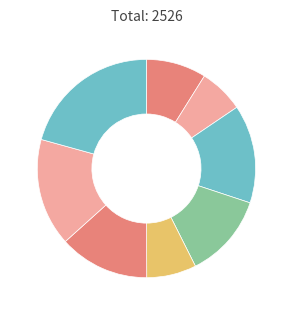

Which category has the smallest portion of the pie?

interdiction_167